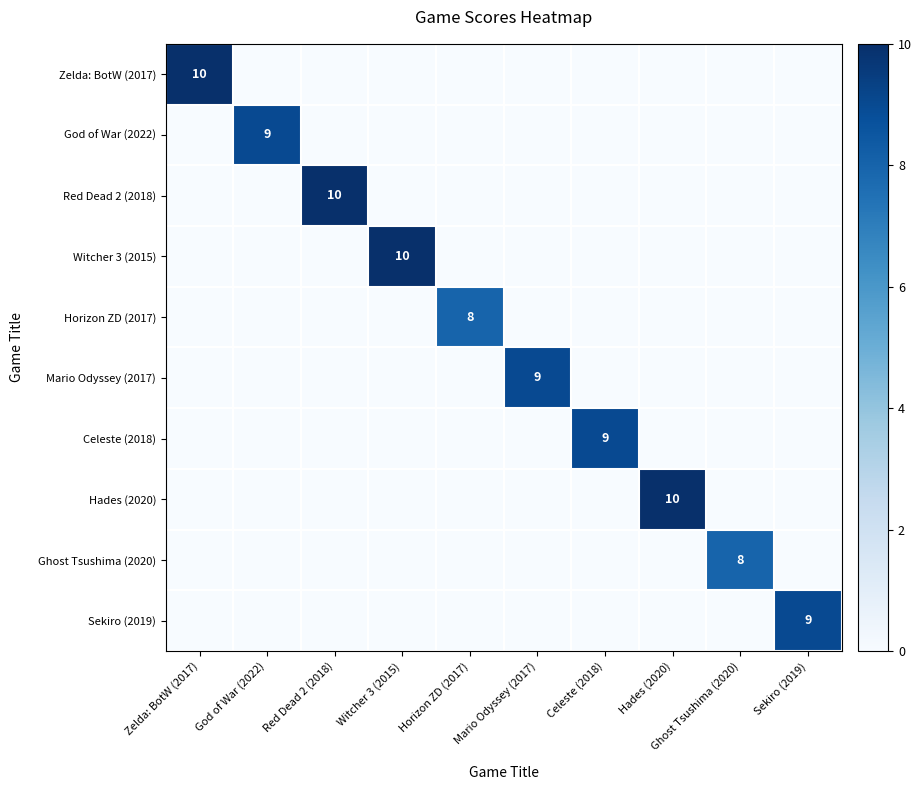

The value of Hades (2020) at Hades (2020) is 10. True or false?

True